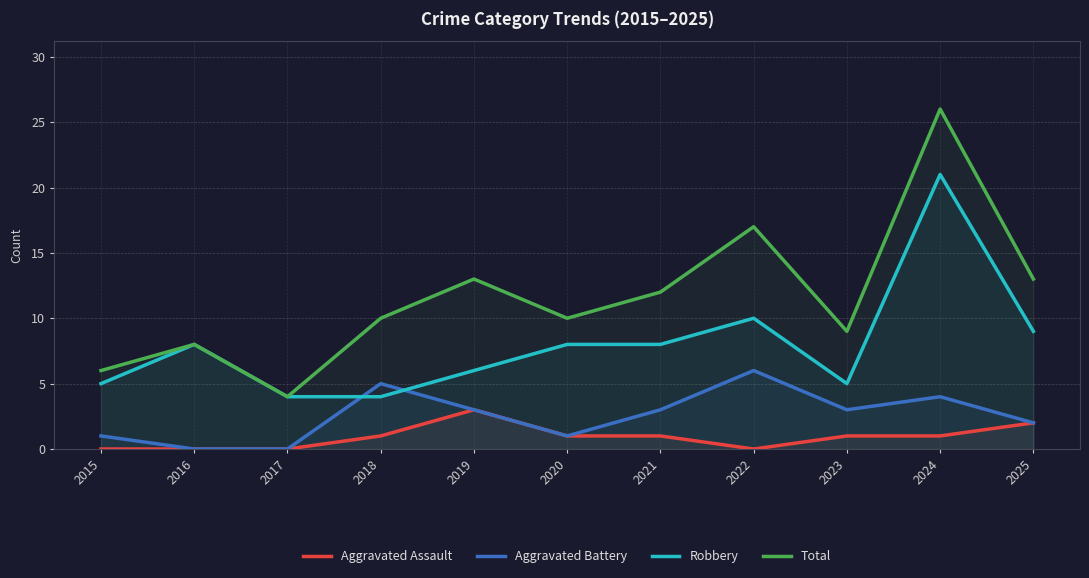

What is the difference between the maximum and minimum values in the Total series?

22